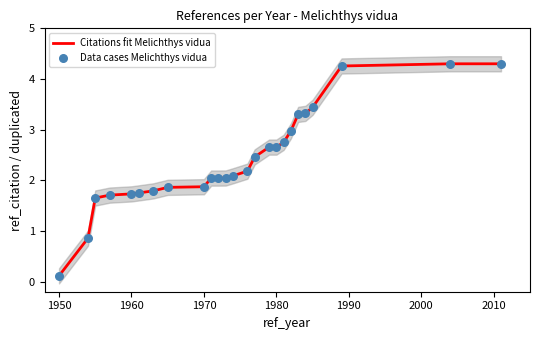

Which series reaches the maximum Y coordinate?

Citations fit Melichthys vidua